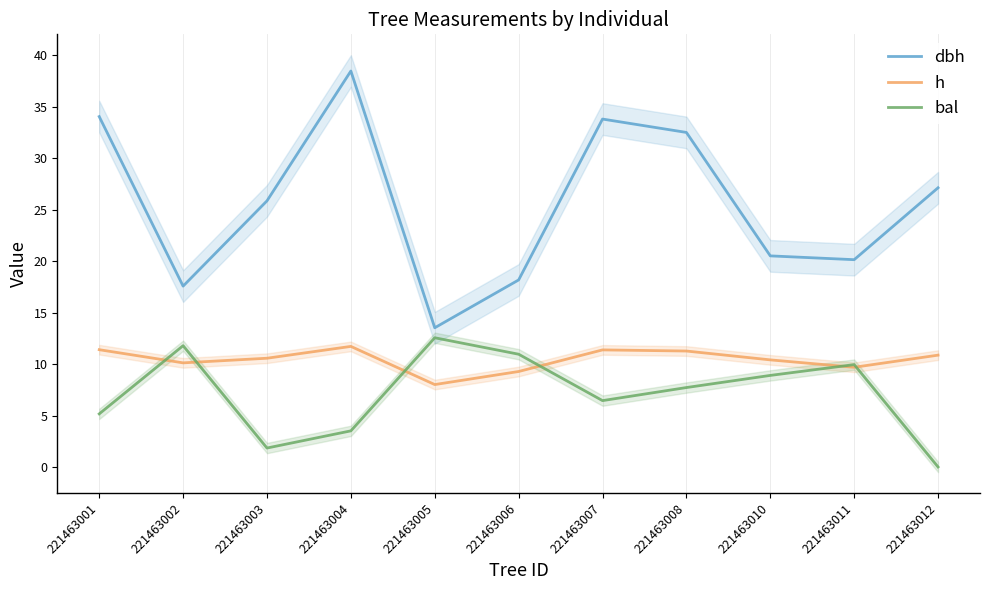

What is the average value of the dbh series?

25.6